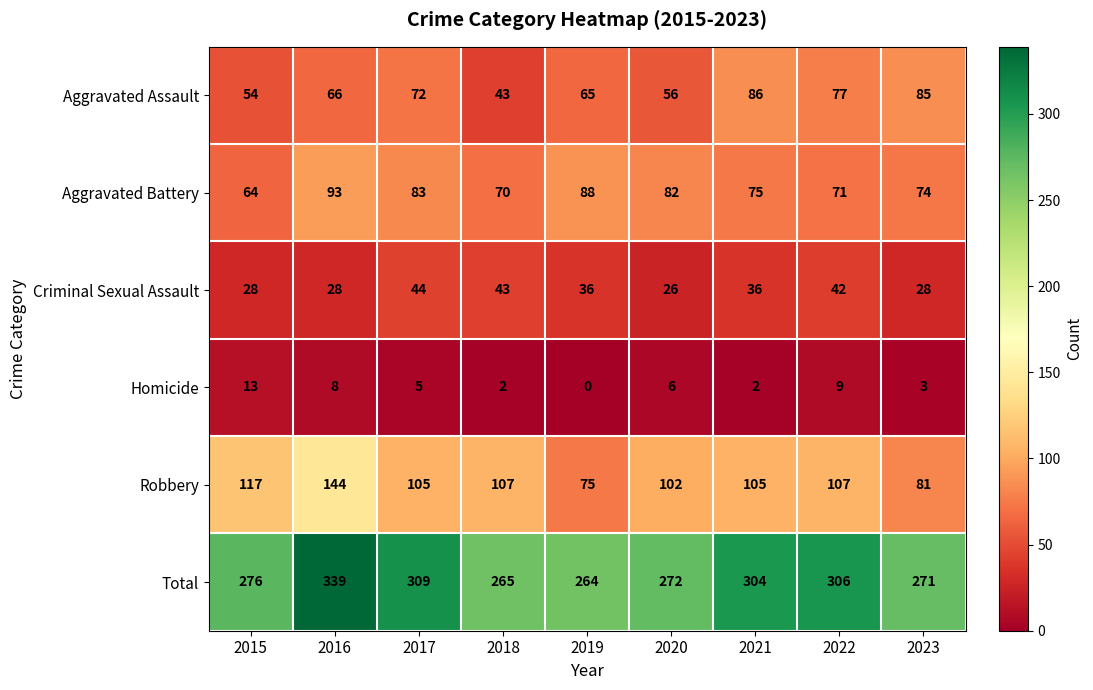

Which series has the widest spread of values?

Total